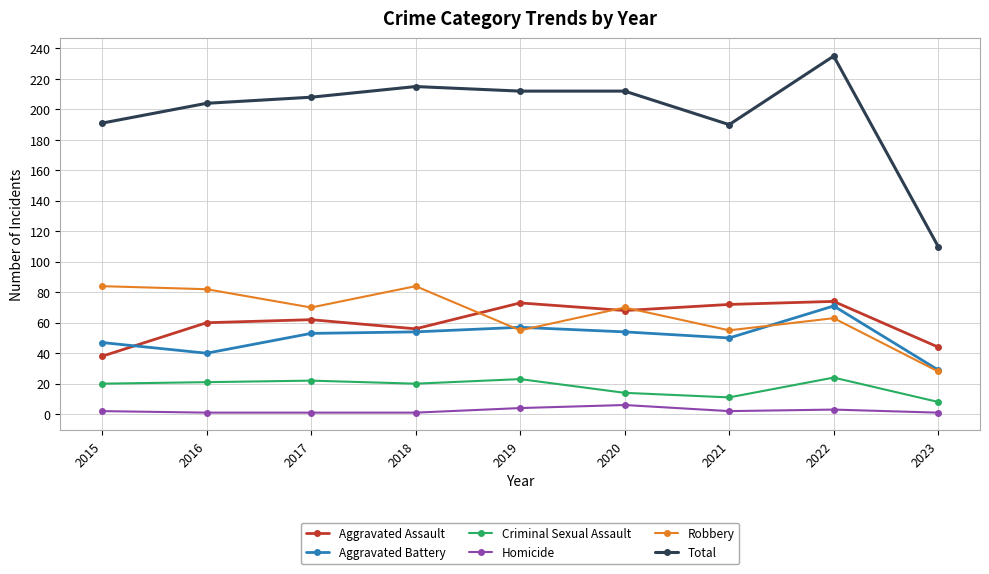

Where do Aggravated Battery and Aggravated Assault first cross each other?

2015 and 2016